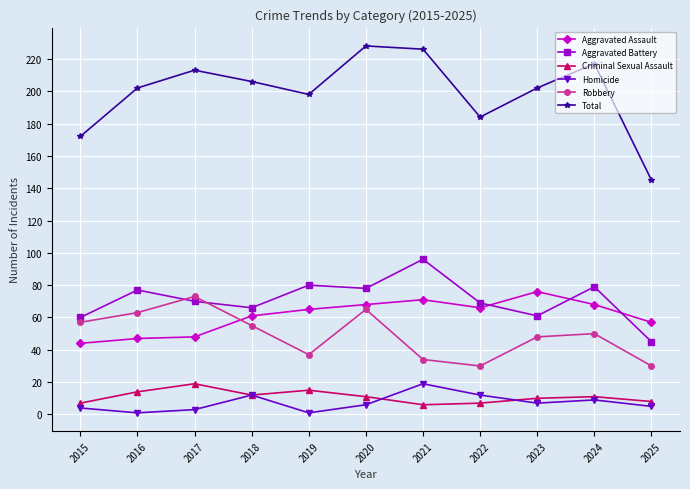

True or false: Robbery has a value of 57 at 2015.

True